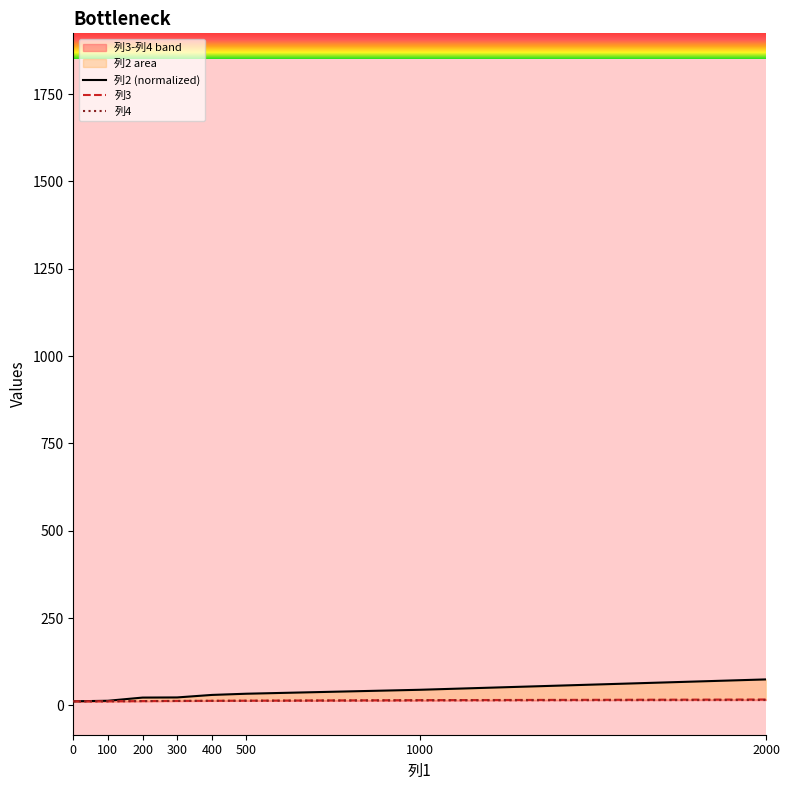

Rank the series by their maximum value, from highest to lowest.

列2 (normalized), 列3, 列4